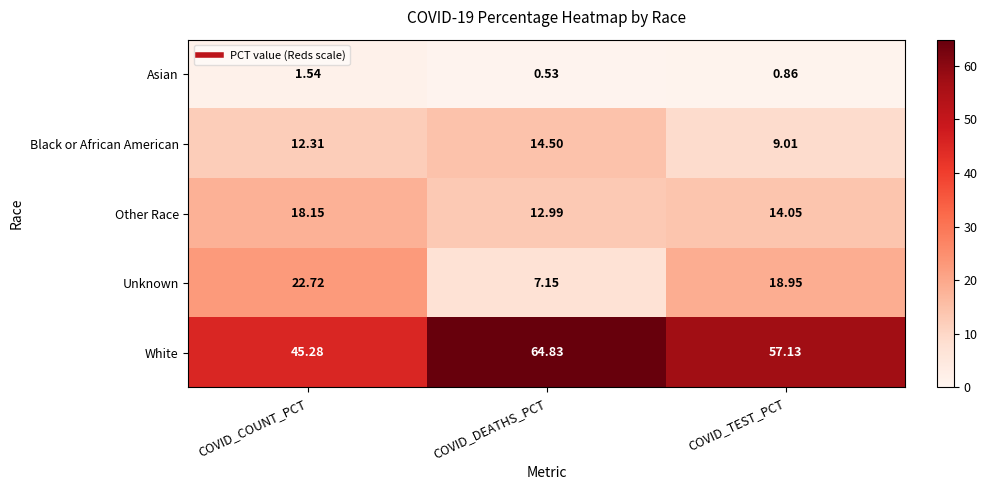

Rank the series at COVID_DEATHS_PCT from lowest to highest value.

Asian, Unknown, Other Race, Black or African American, White